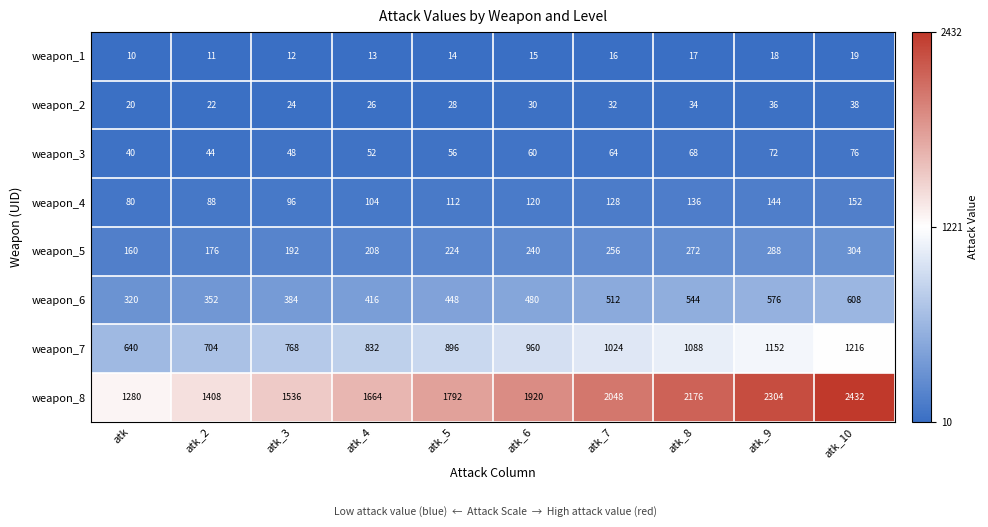

Which category has the highest value across all series?

atk_10